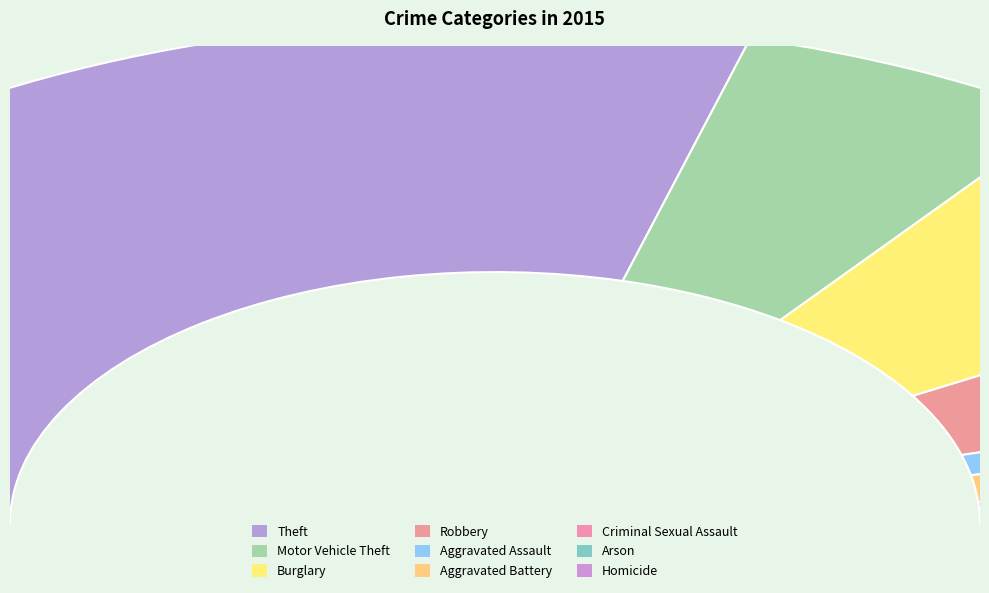

What percentage is NOT represented by Aggravated Battery?

96.5%